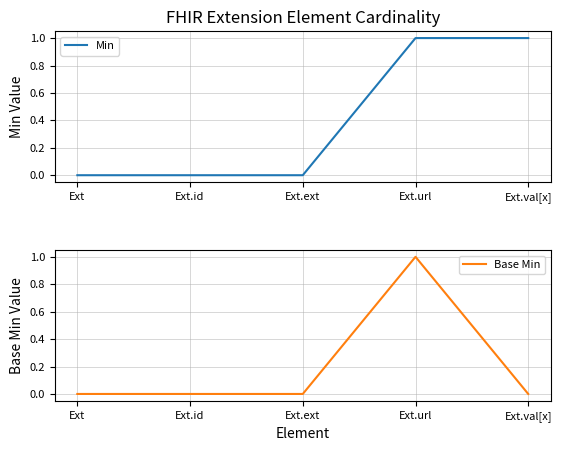

How many lines are shown in the chart?

2